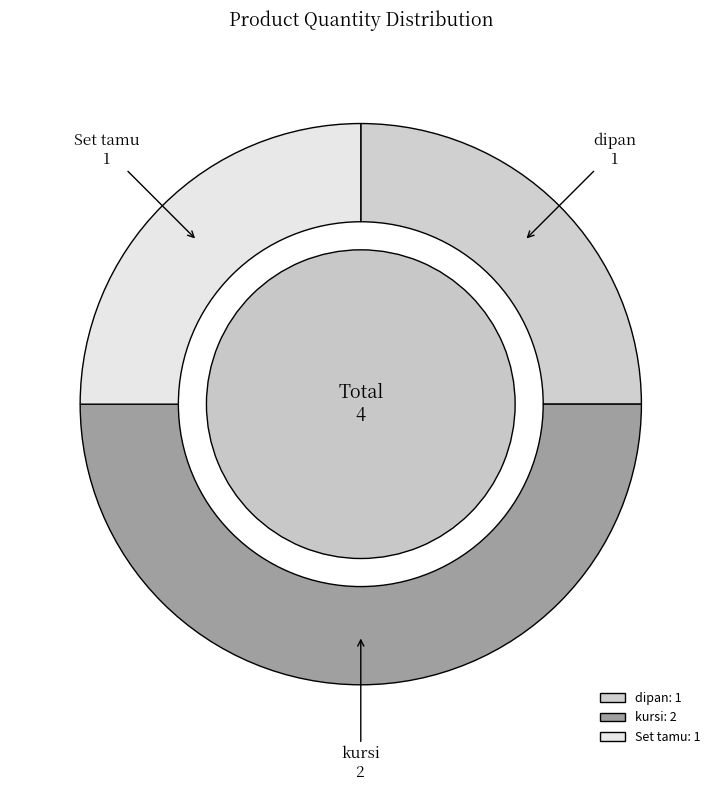

What percentage is NOT represented by dipan?

75.0%